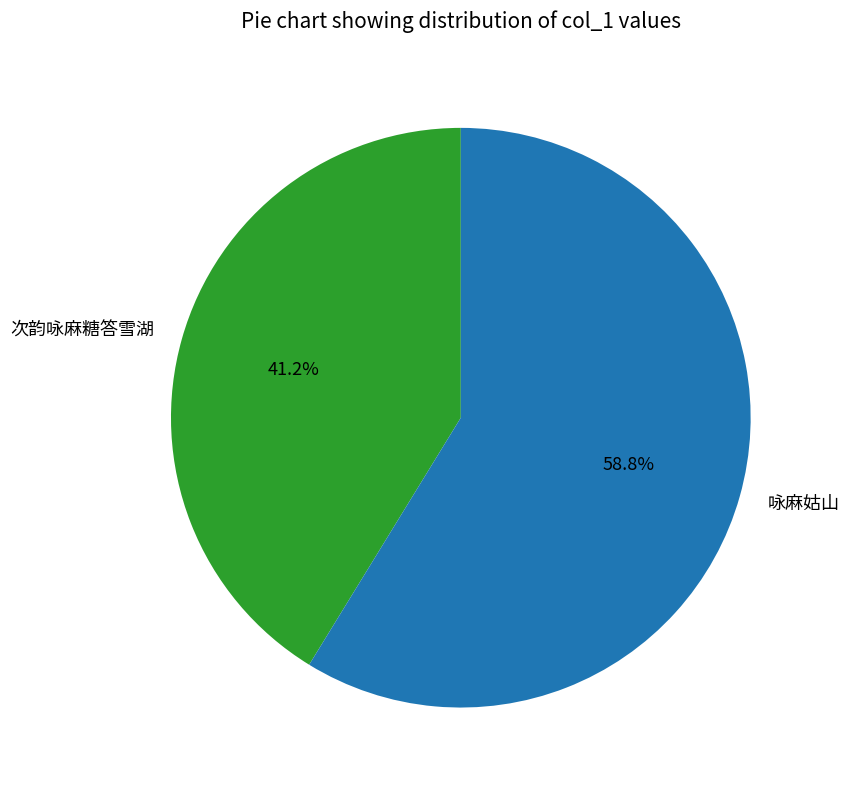

Count the number of slices in the pie.

2